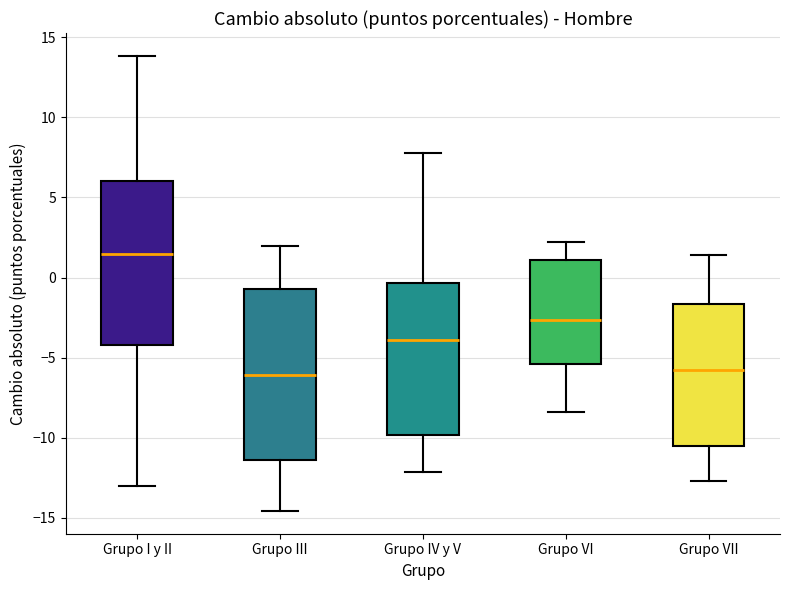

Where does the median line of the box for Grupo IV y V sit on the y-axis? The values are not printed on the chart, so give them approximately, as read against the axis.

-4.0